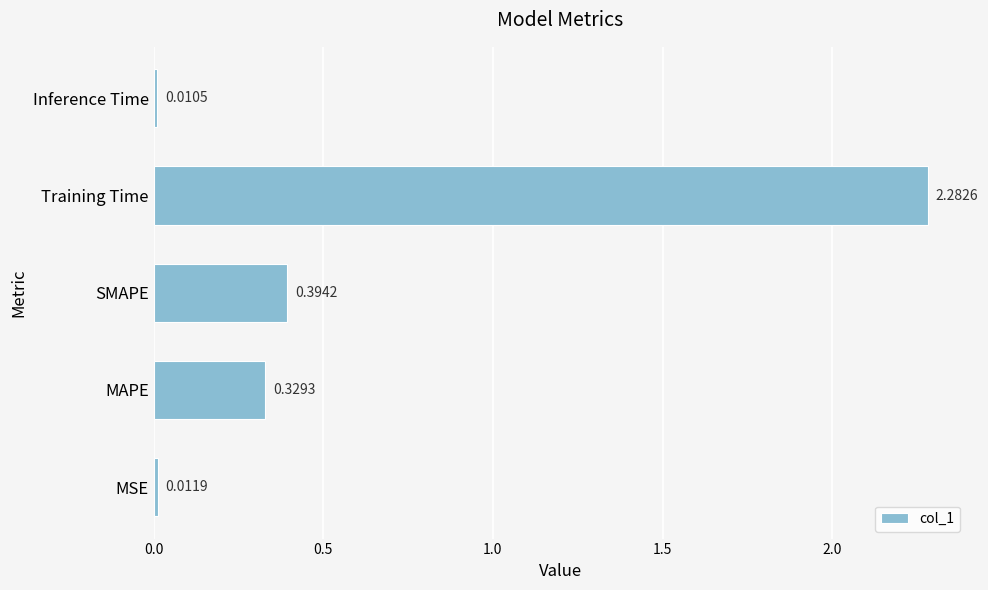

Where is the data nearest to the value 1?

SMAPE